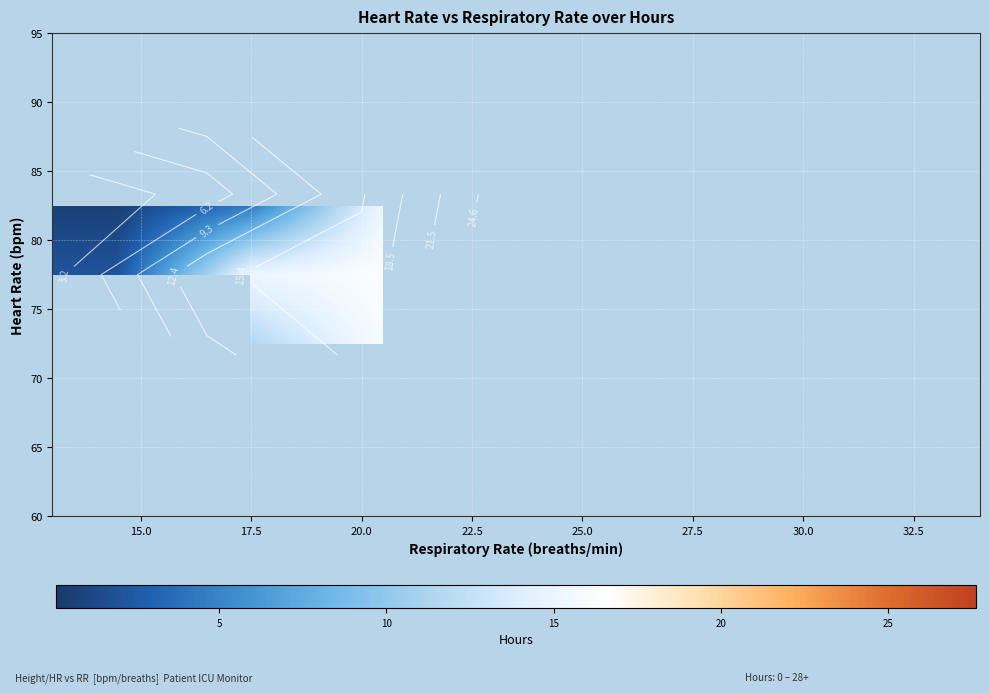

How many data points does each series have?

7